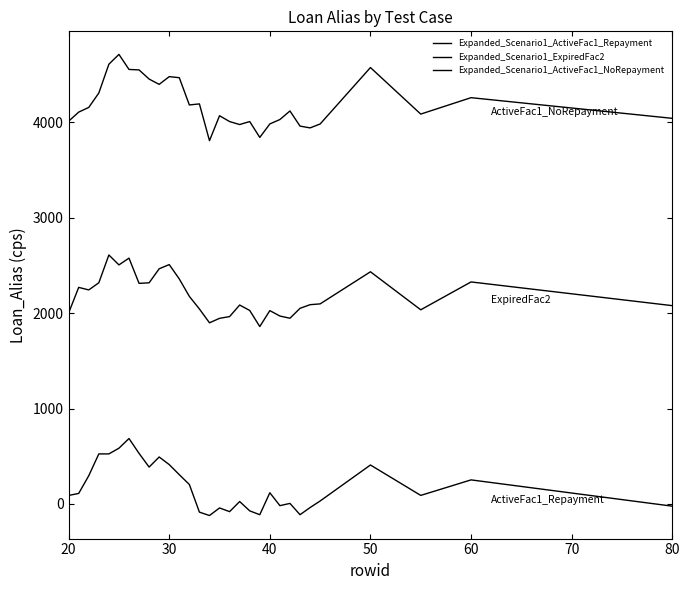

How many lines are shown in the chart?

3